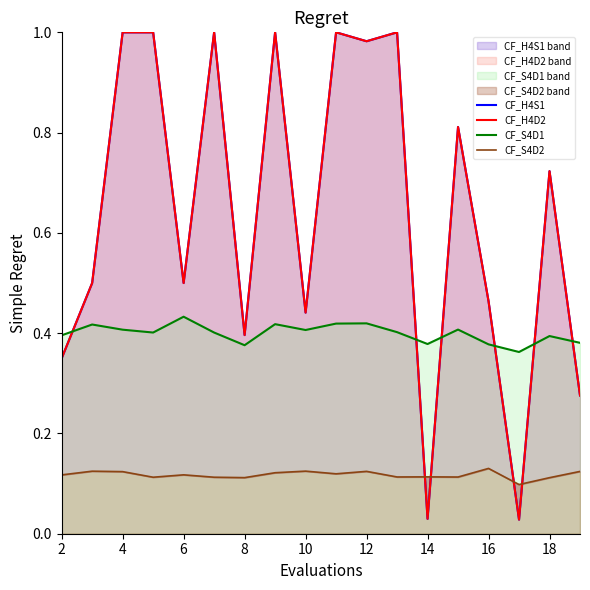

How many CF_S4D2 values are between 0 and 1?

18